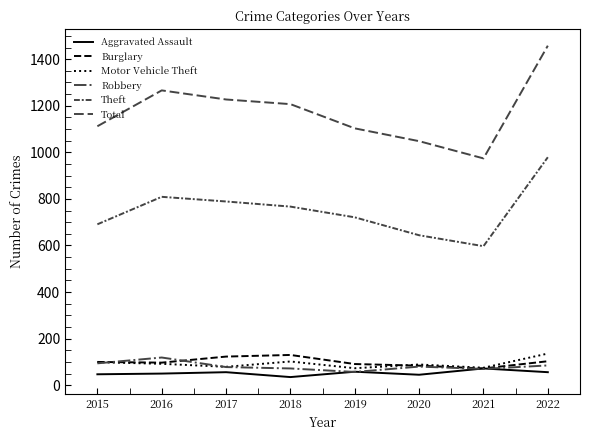

At how many categories does at least one series exceed 904?

8